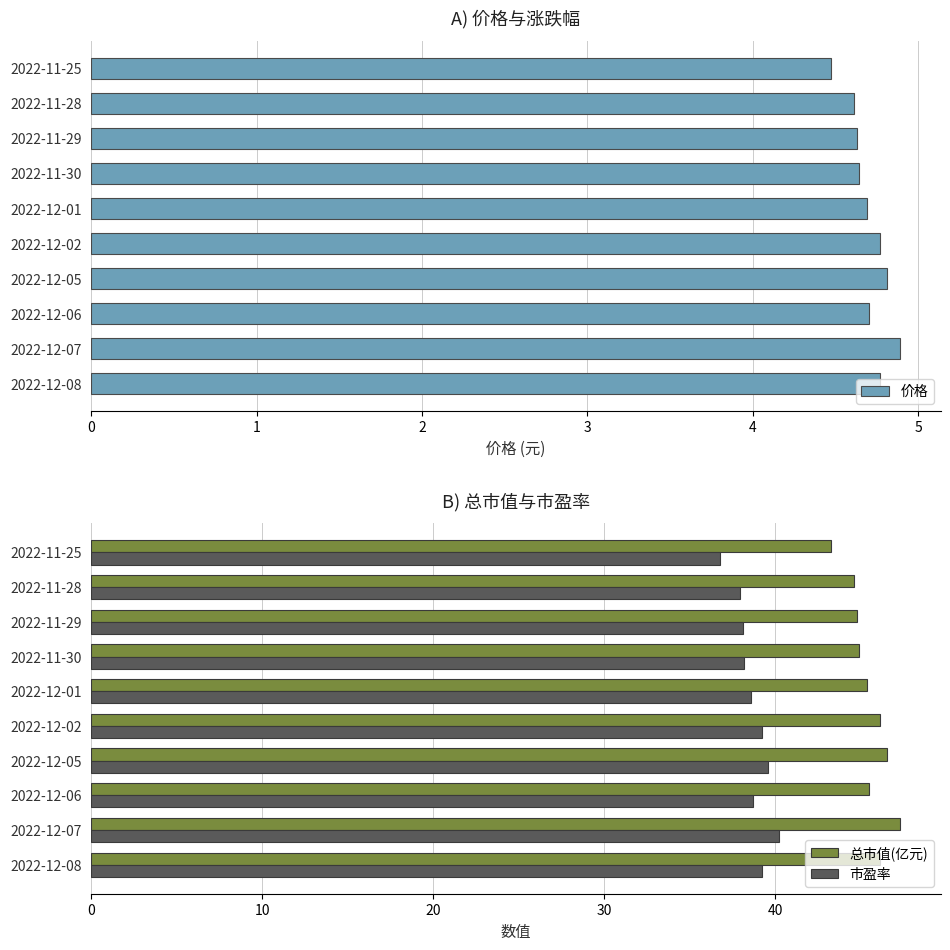

True or false: 总市值(亿元) has a value of 75.5 at 2022-12-01.

False